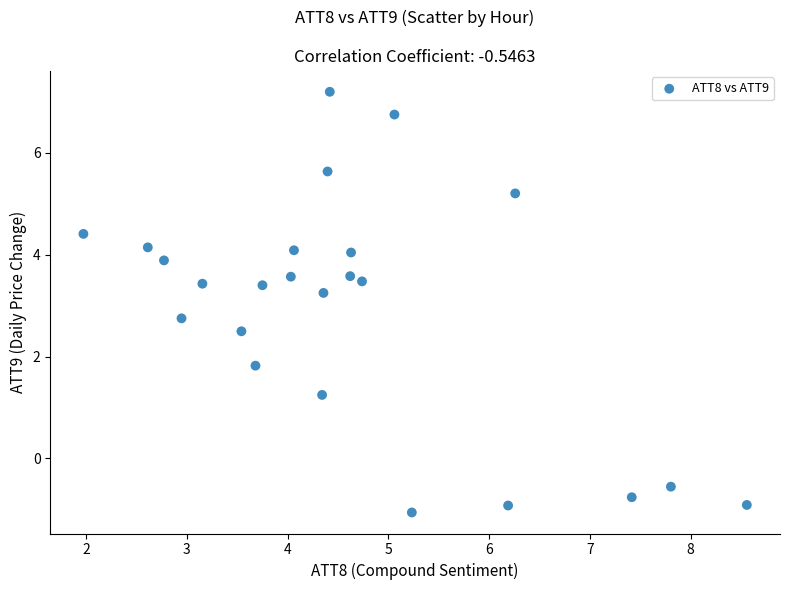

What is the range of Y values (max minus min)?

8.3